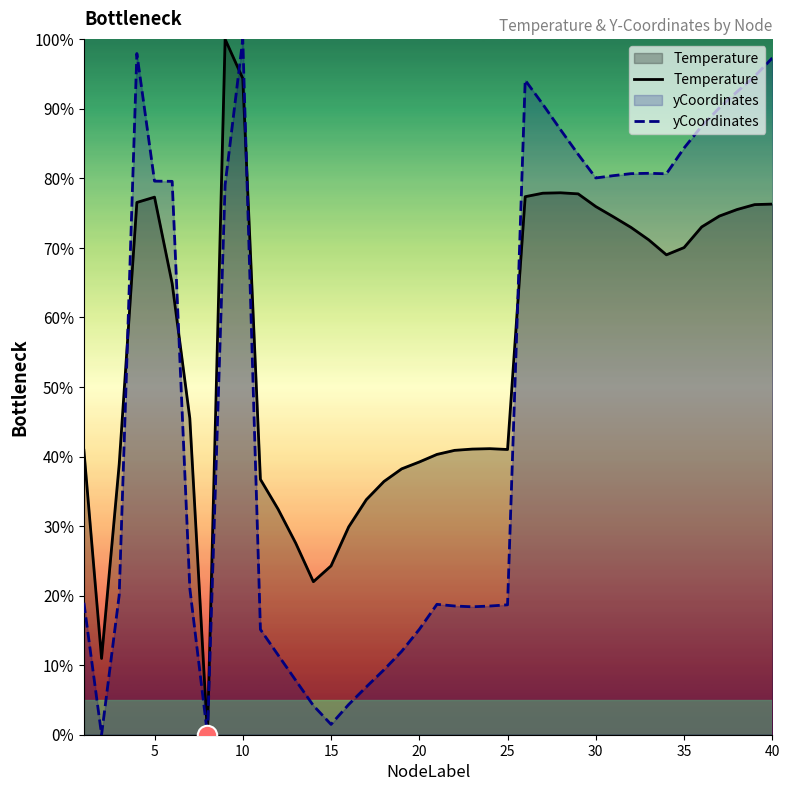

What is the difference between the yCoordinates values at 35 and 40?

13.0